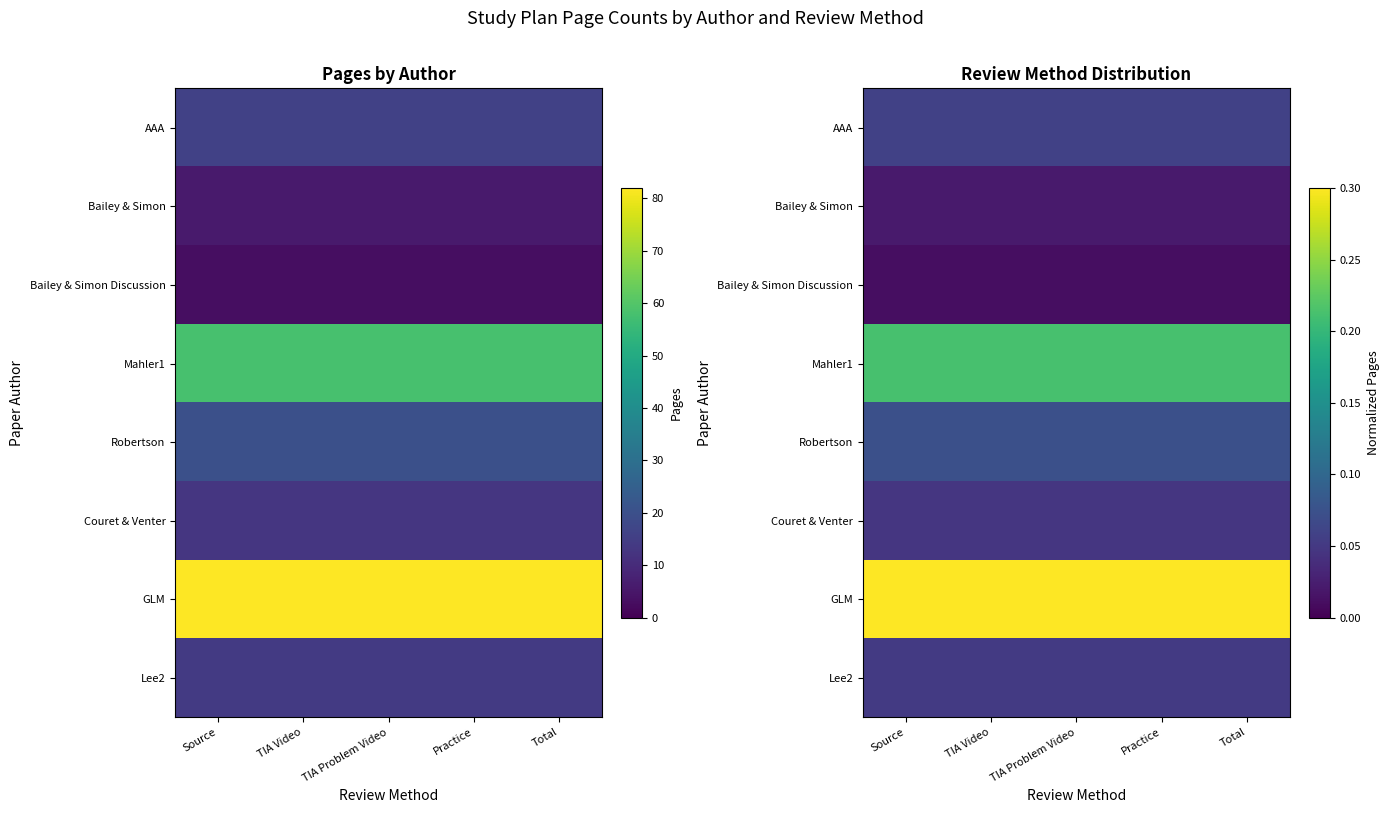

Between TIA Problem Video and Practice, which is larger?

TIA Problem Video